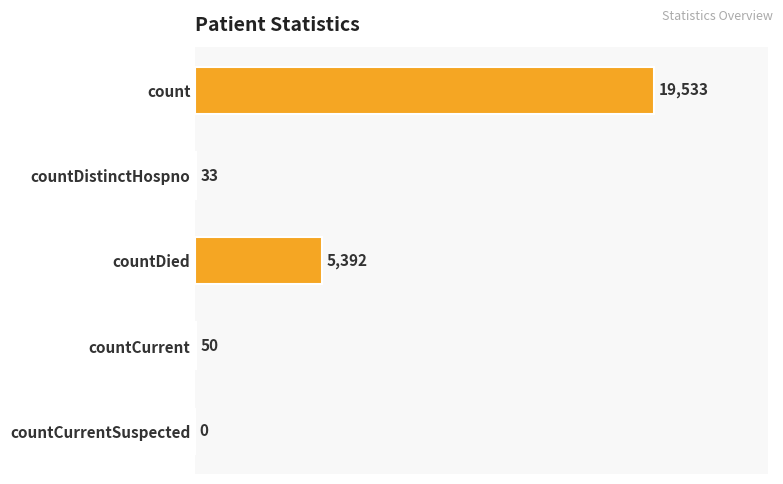

What is the sum of all values?

25008